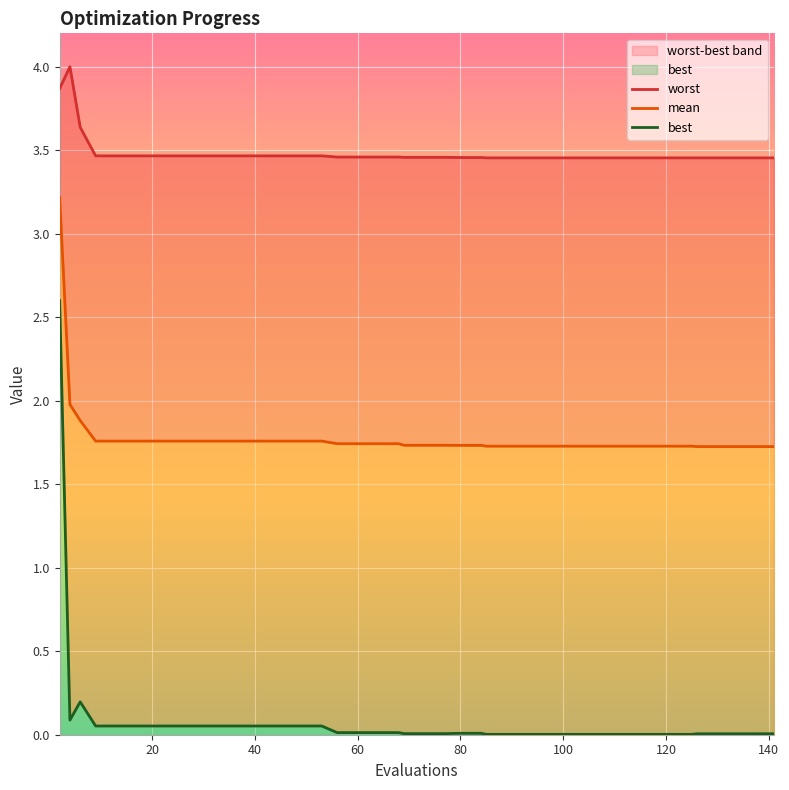

True or false: worst and best intersect in this chart.

False